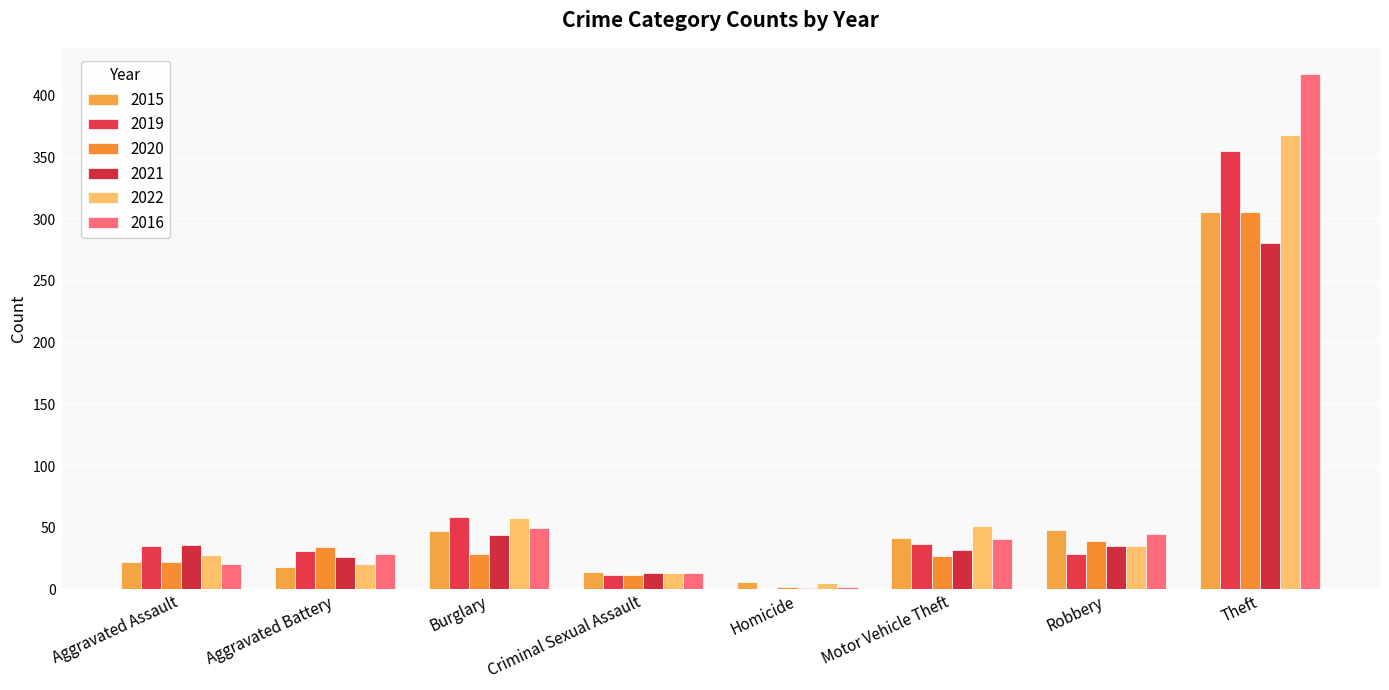

At how many categories does at least one series exceed 111?

1